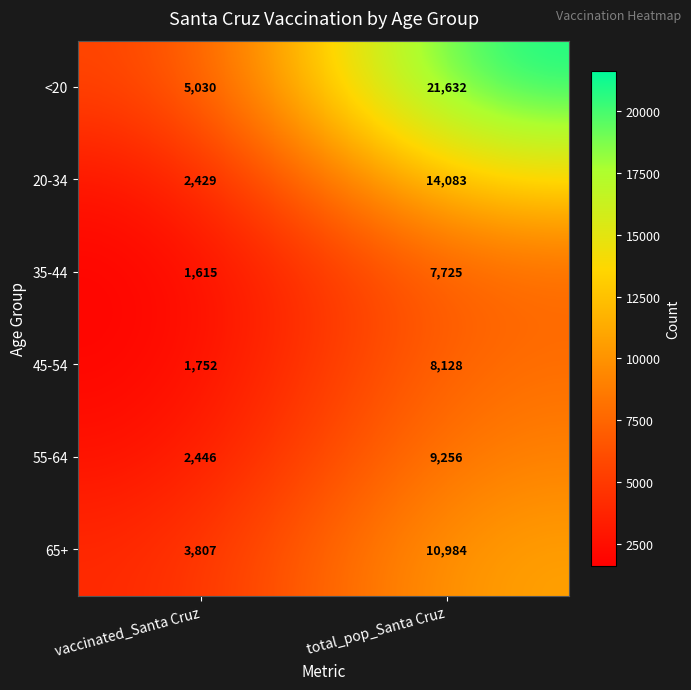

Reading left to right, extract all data points from this chart.

<20: 5030	21632
20-34: 2429	14083
35-44: 1615	7725
45-54: 1752	8128
55-64: 2446	9256
65+: 3807	10984